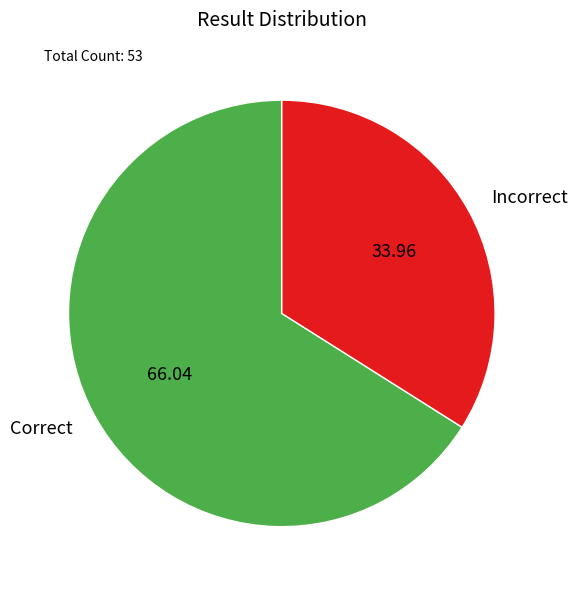

Count the number of slices in the pie.

2